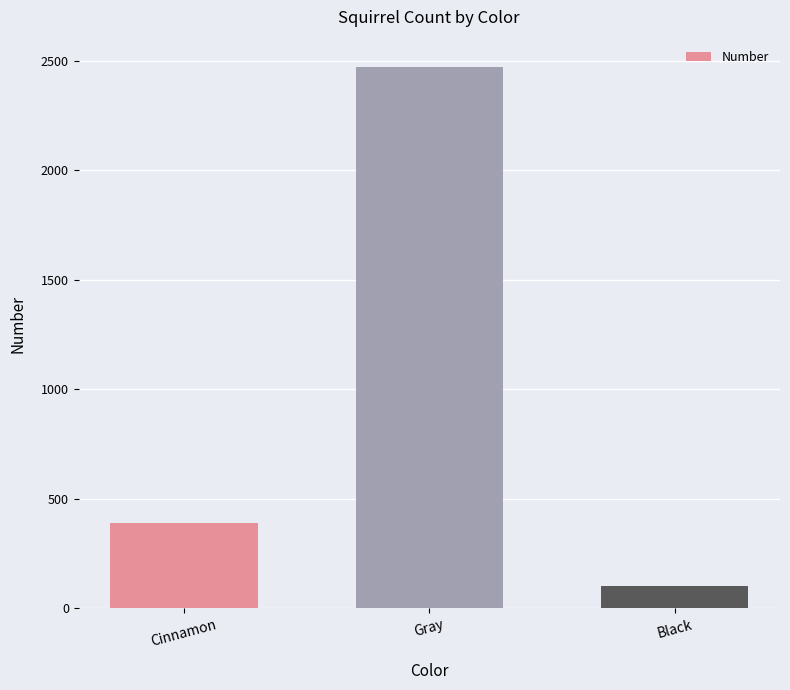

What position from the right is Gray?

2